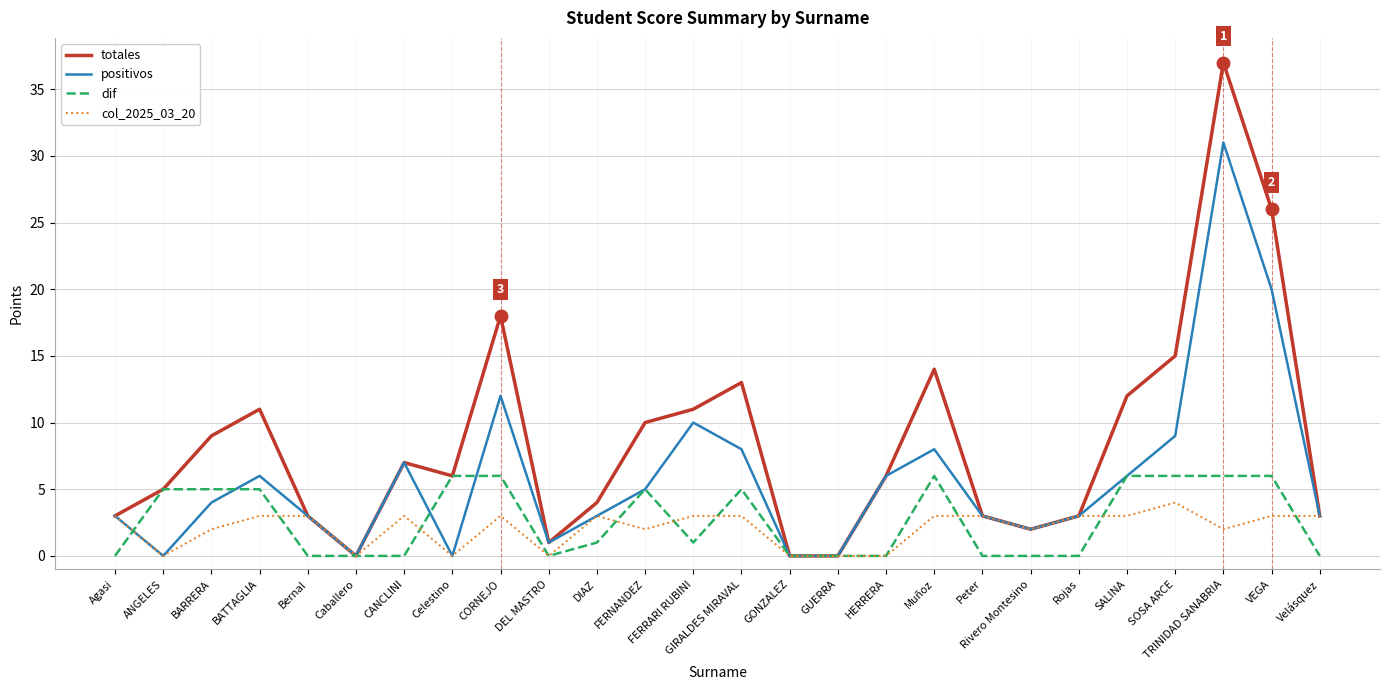

What is the difference between the maximum and second lowest values in the col_2025_03_20 series?

4